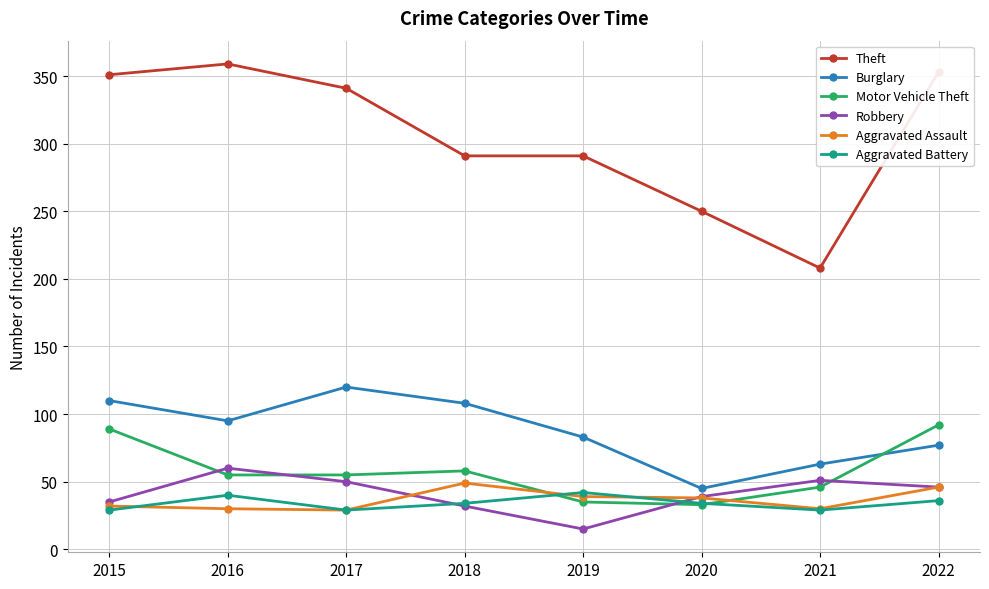

Does the chart display data point markers on the line(s)?

Yes